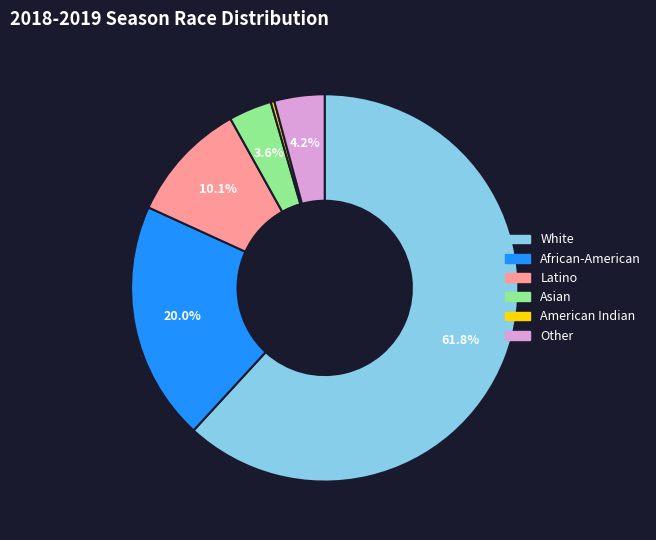

To the nearest percent, what is the difference between the Asian and Other slice percentages?

1%